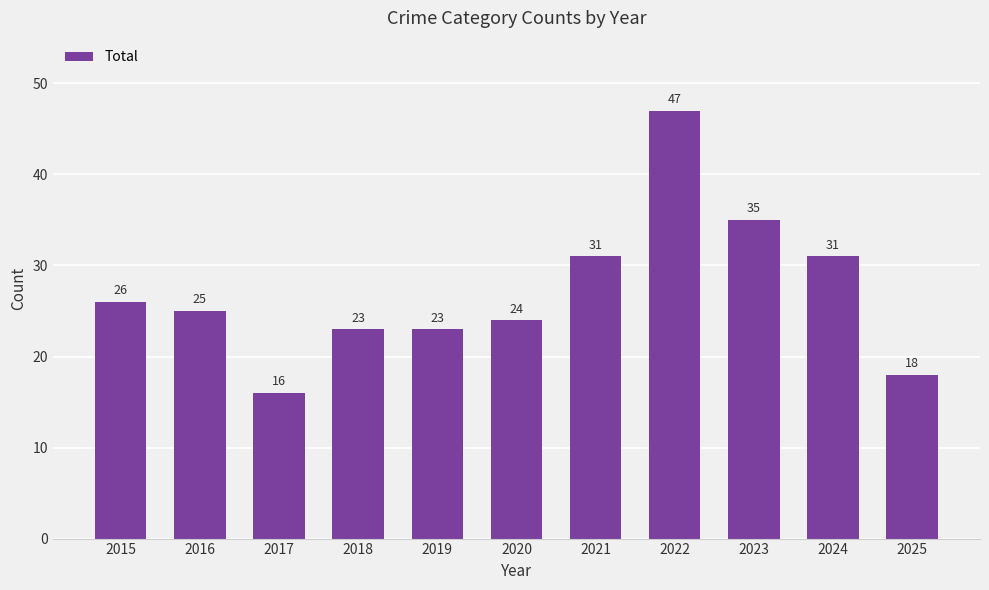

Is it true that the value at 2021 is 55?

False